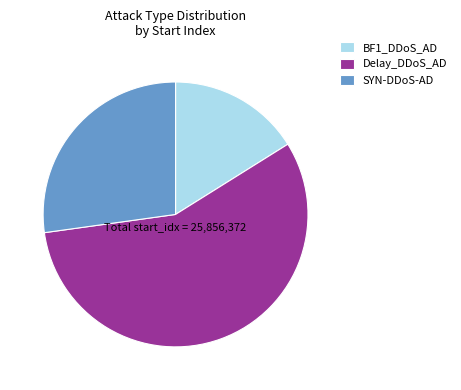

Combined, do BF1_DDoS_AD and SYN-DDoS-AD account for over 50%?

No